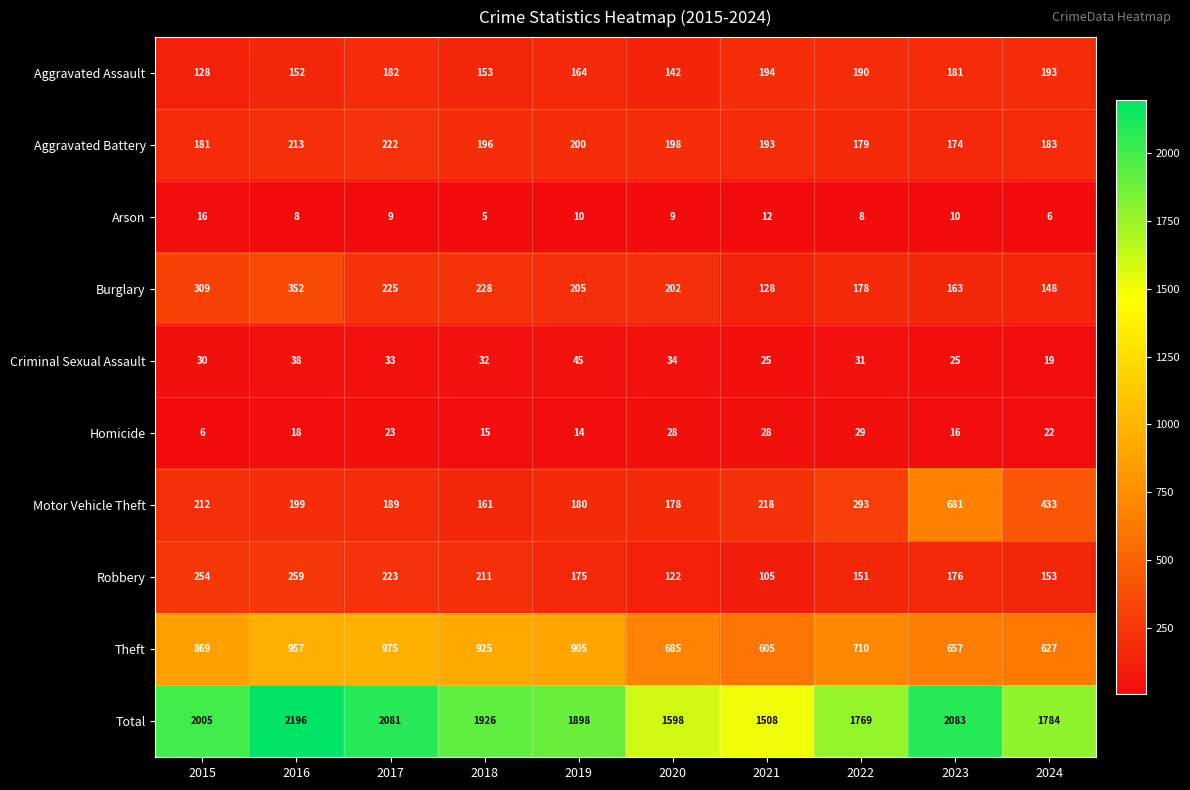

Count the number of categories in the chart.

10